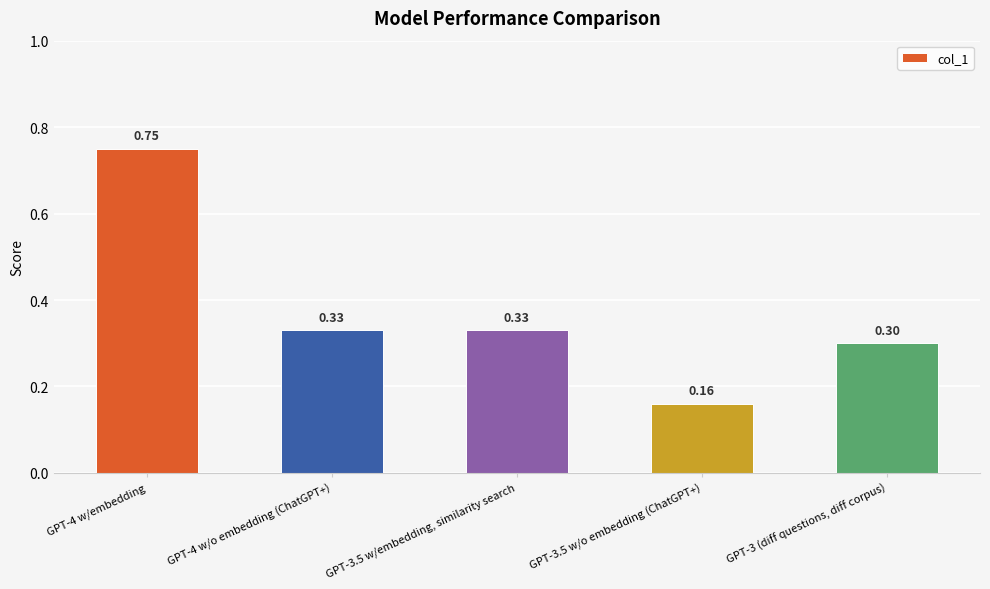

What is the average value?

0.4